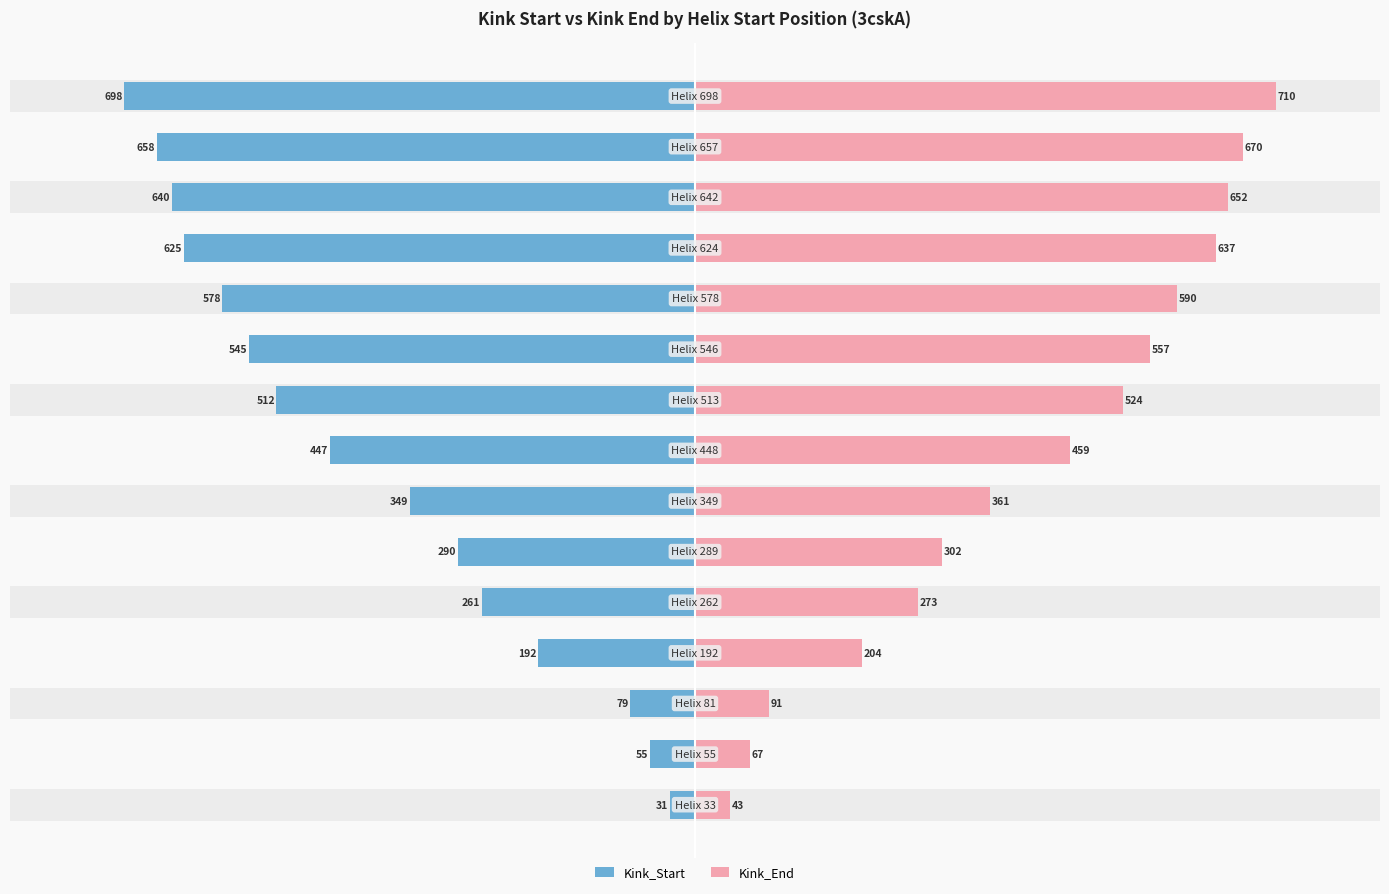

Rank the series by their maximum value, from lowest to highest.

Kink_Start, Kink_End